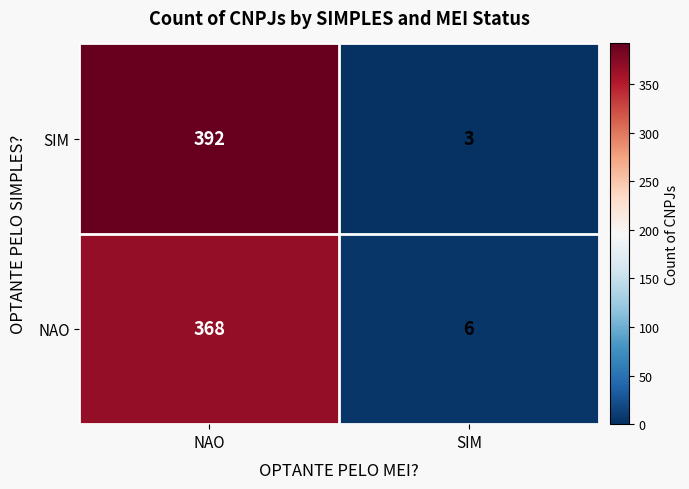

What is the total value across all series at NAO?

760